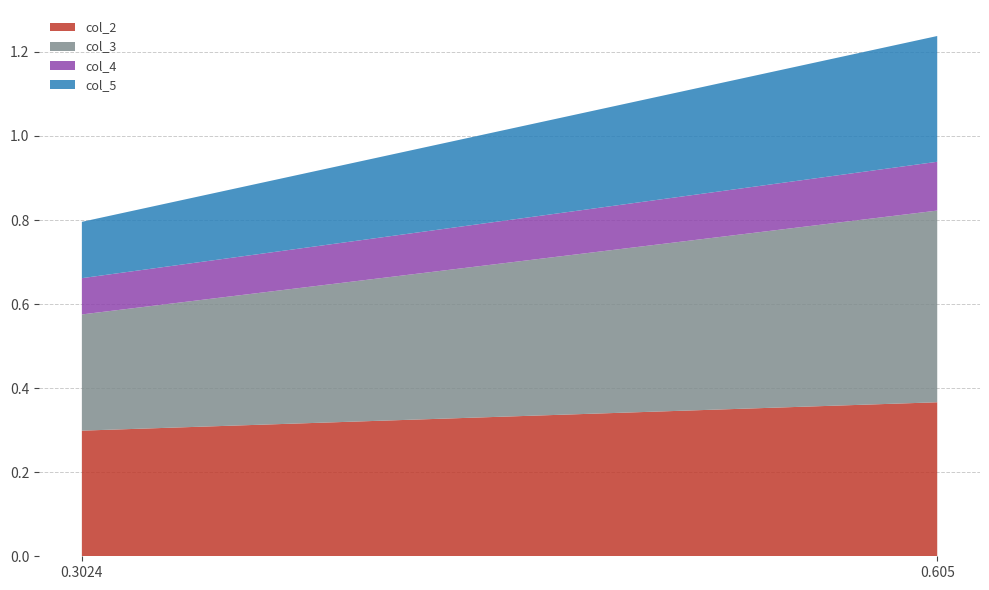

Reading right to left, extract all data points from this chart.

col_2: 0.4	0.3
col_3: 0.5	0.3
col_4: 0.1	0.1
col_5: 0.3	0.1